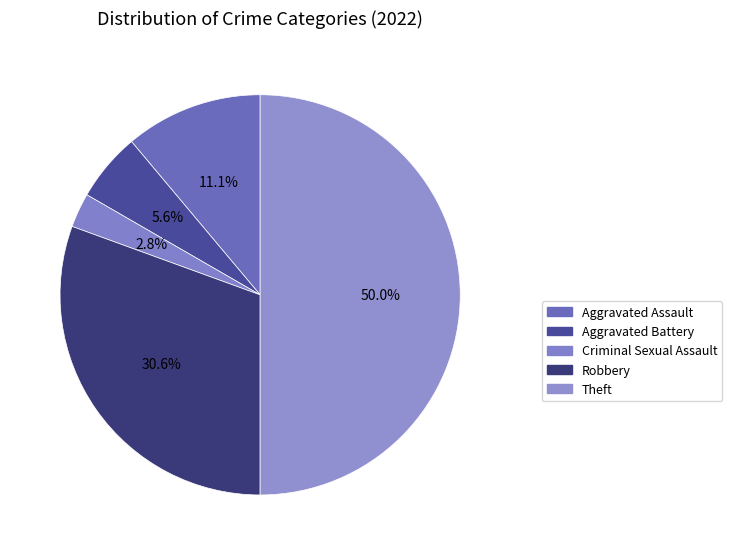

Rank the categories by value from highest to lowest.

Theft, Robbery, Aggravated Assault, Aggravated Battery, Criminal Sexual Assault